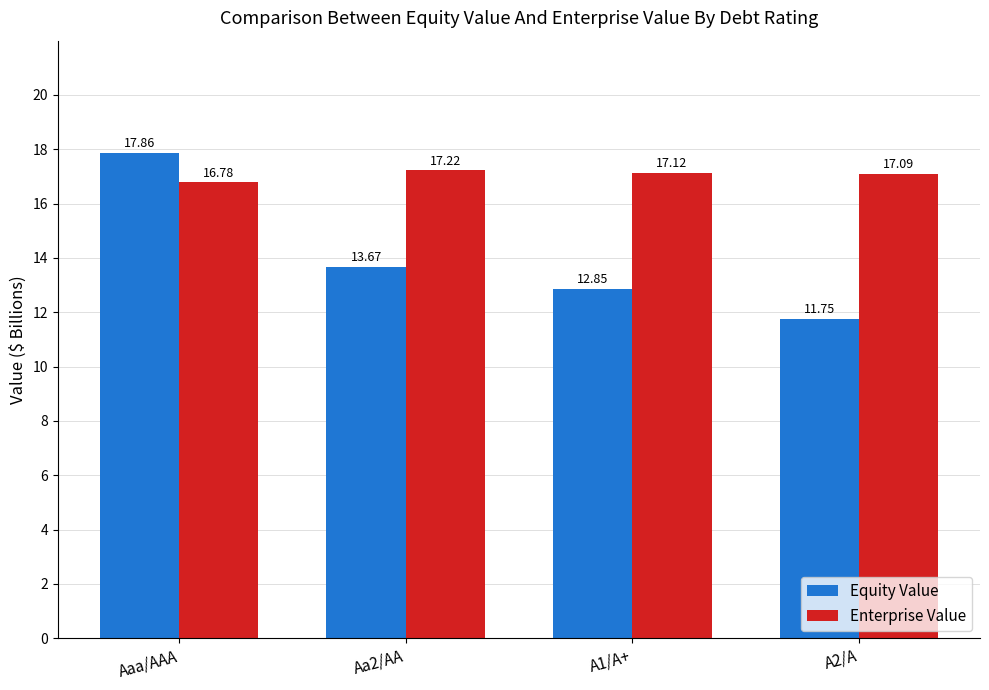

Rank the series by their average value, from highest to lowest.

Enterprise Value, Equity Value